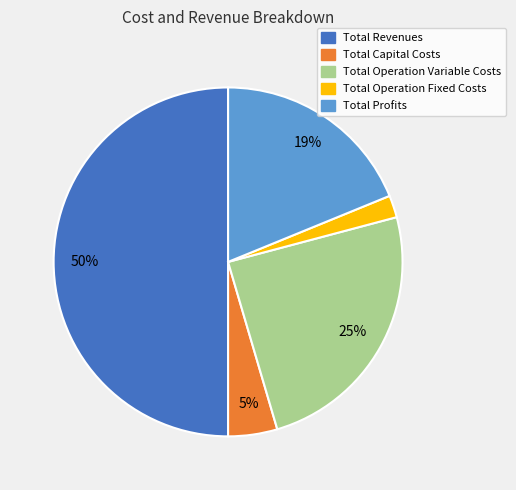

Which category has the smallest portion of the pie?

Total Operation Fixed Costs